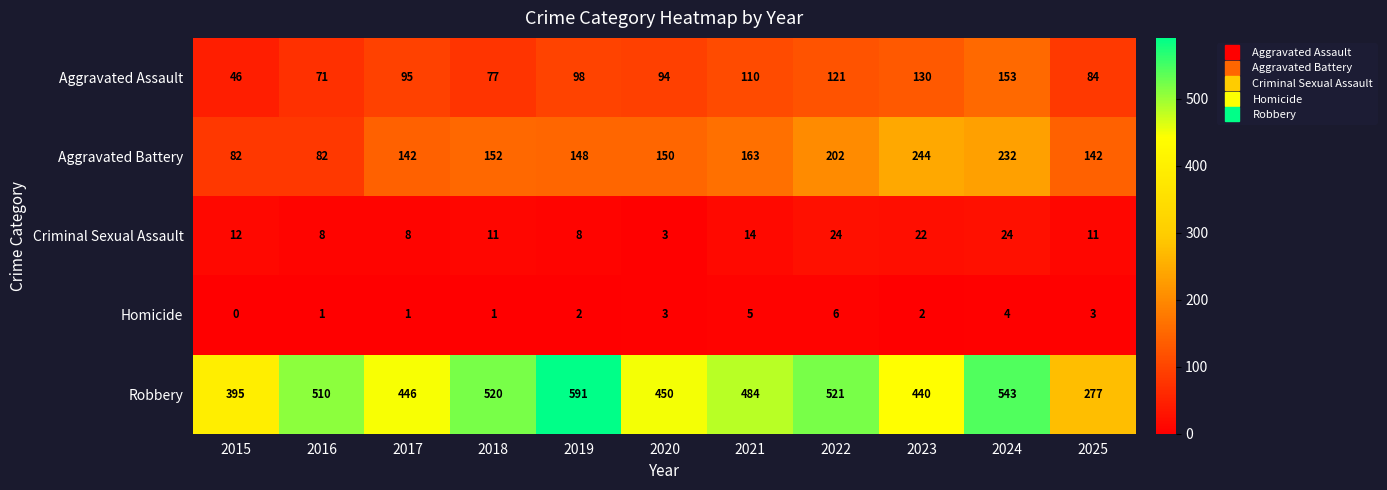

The value of Robbery at 2017 is 150. True or false?

False